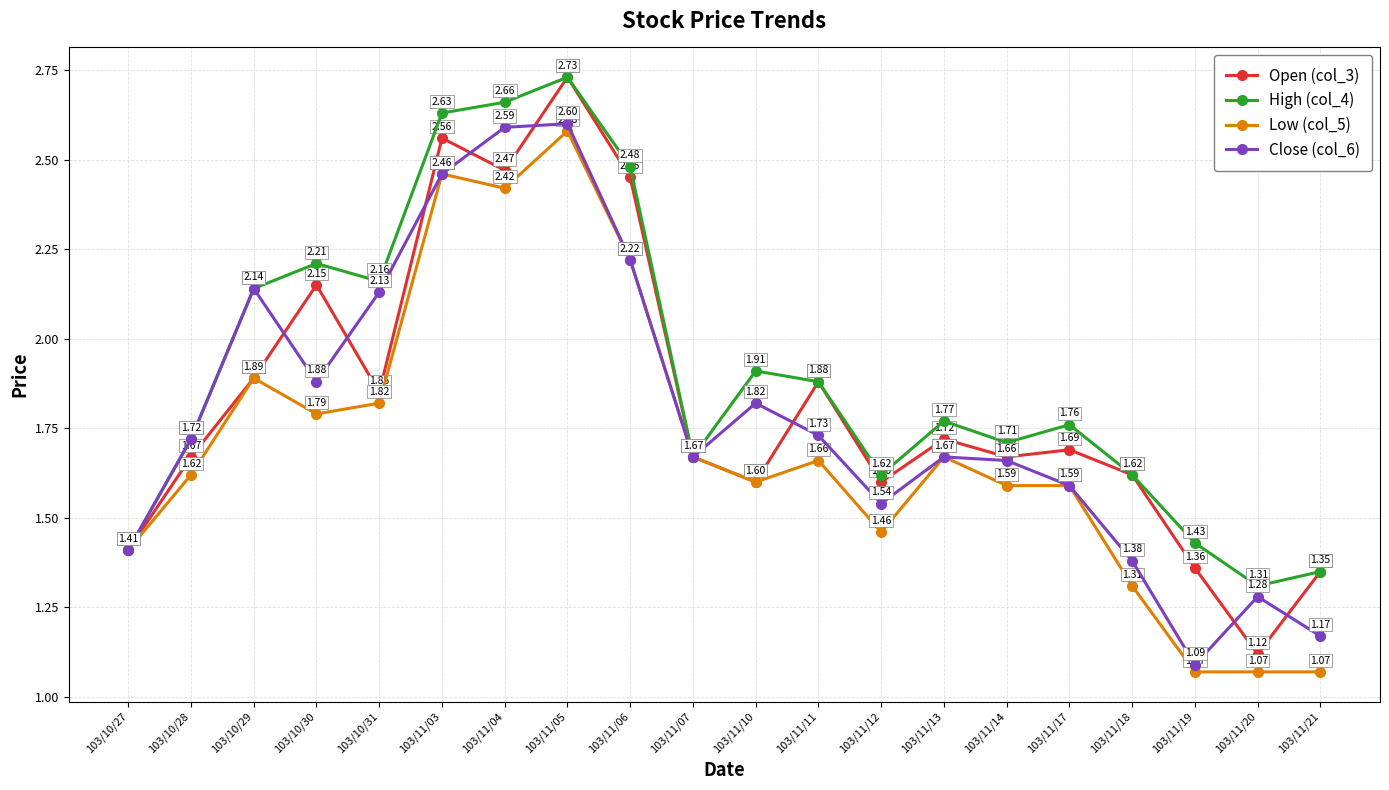

At how many categories does at least one series exceed 2?

7